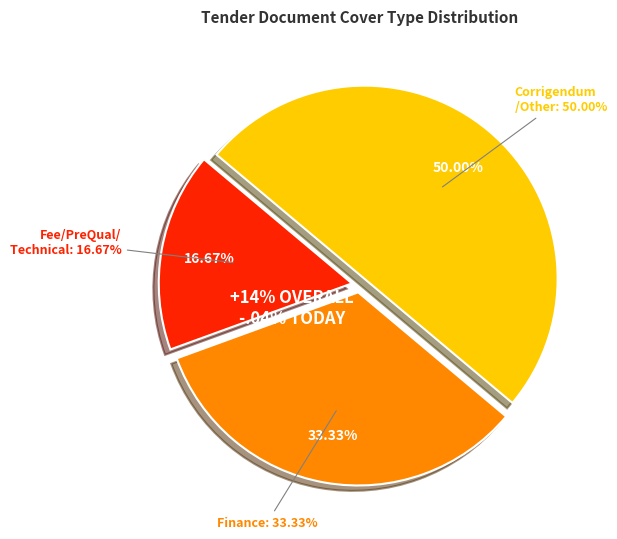

To the nearest percent, what percentage of the pie is Finance?

33%